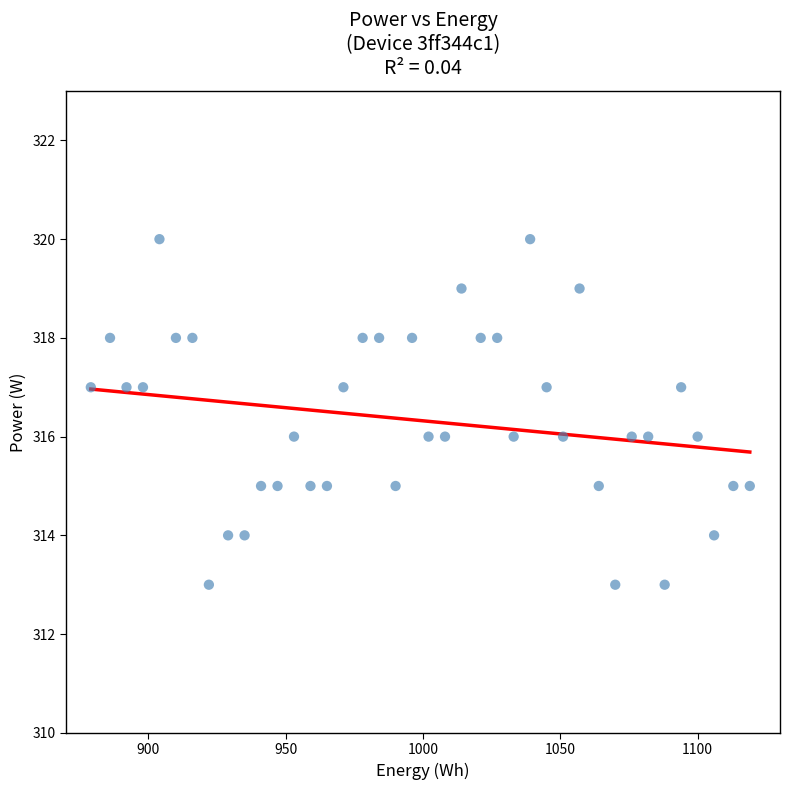

What is the range of Y values (max minus min)?

7